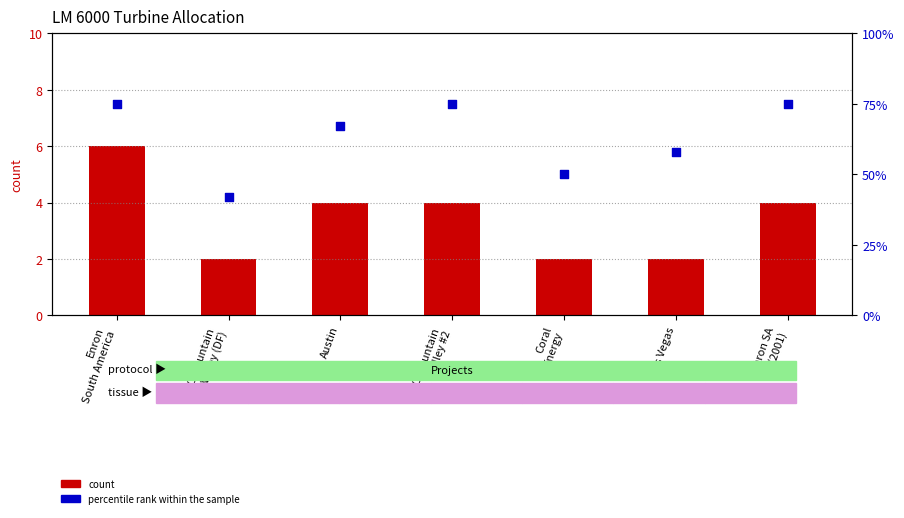

Which series has the largest Y range (max minus min)?

percentile rank within the sample